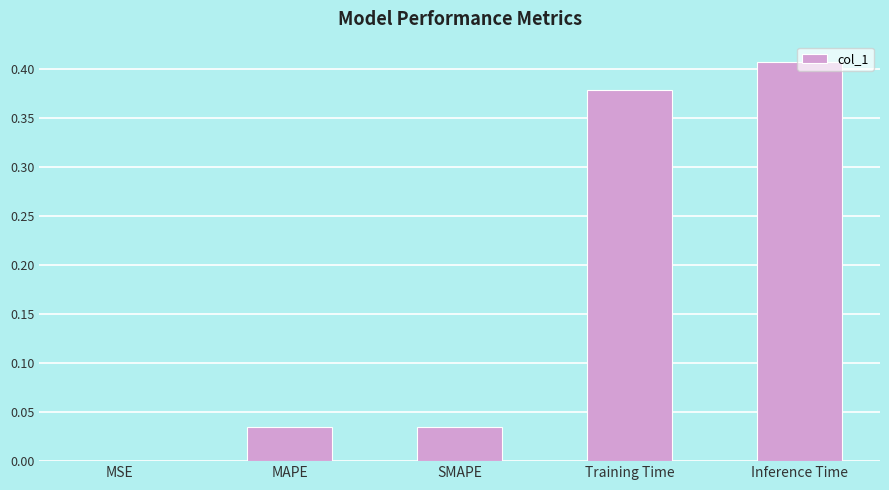

Between MAPE and Inference Time, which is larger?

Inference Time